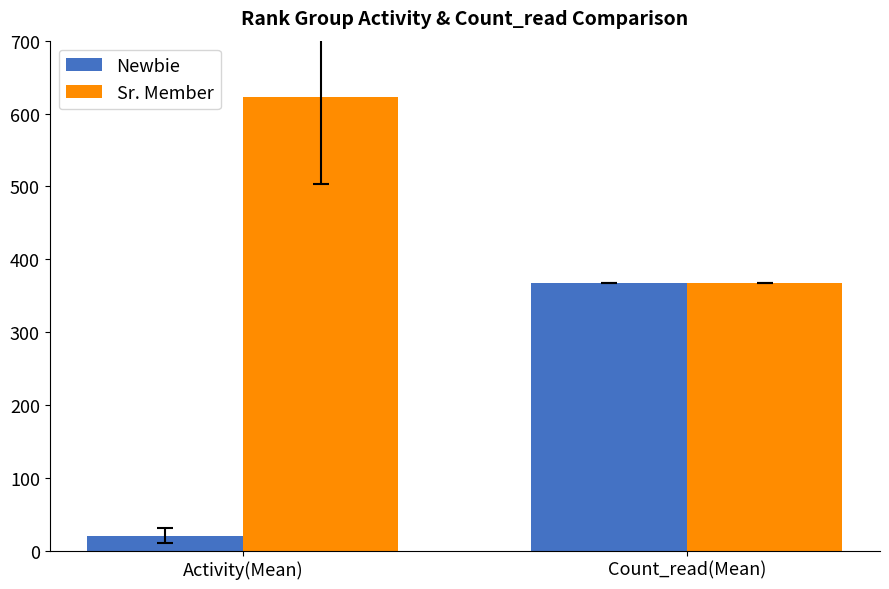

What is the sum of the Newbie values at Activity(Mean) and Count_read(Mean)?

388.4